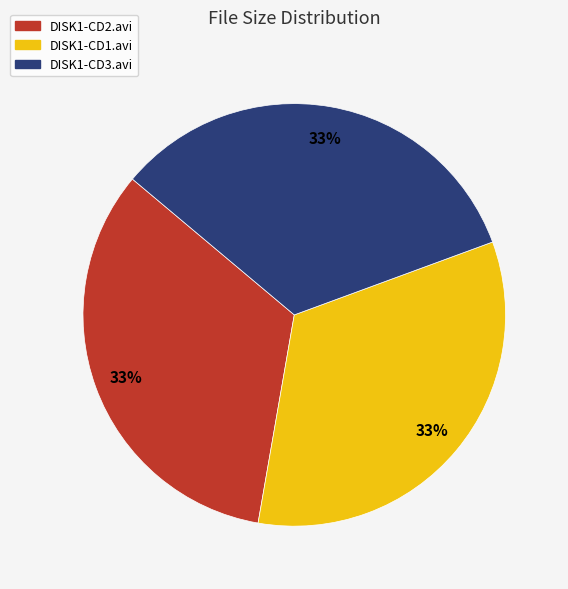

Does any single category account for the majority?

No